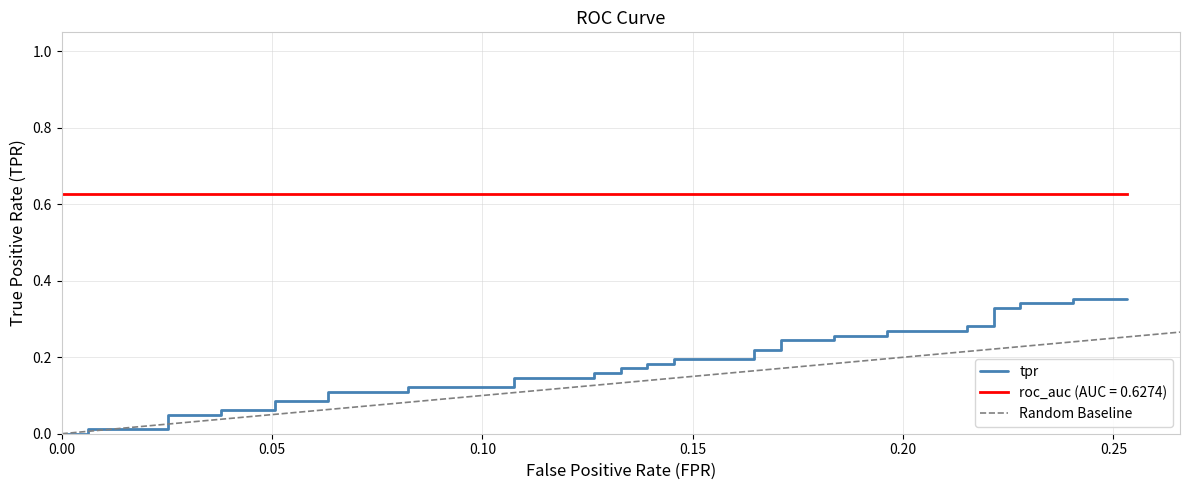

How many lines are shown in the chart?

3